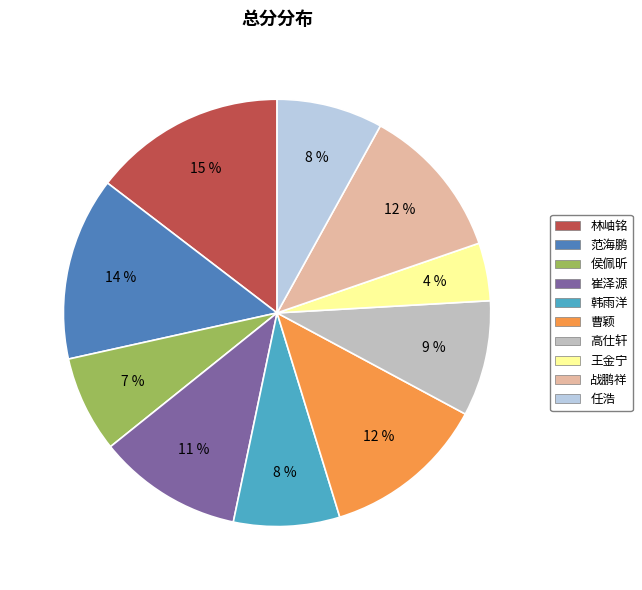

How many slices are in this pie chart?

10